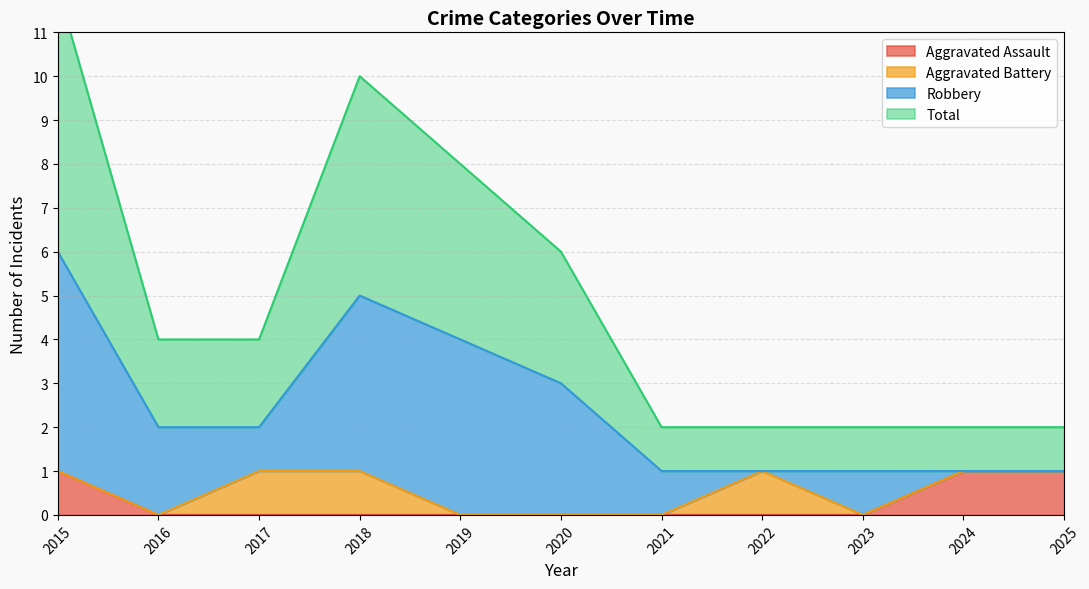

At which category is the sum across all series the highest?

2015